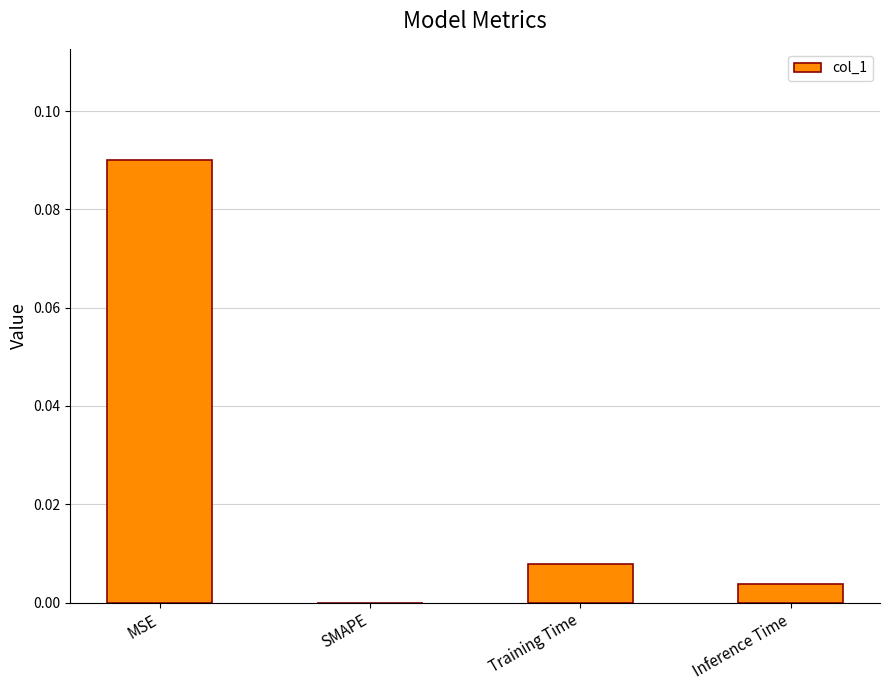

How many positive values are there?

3